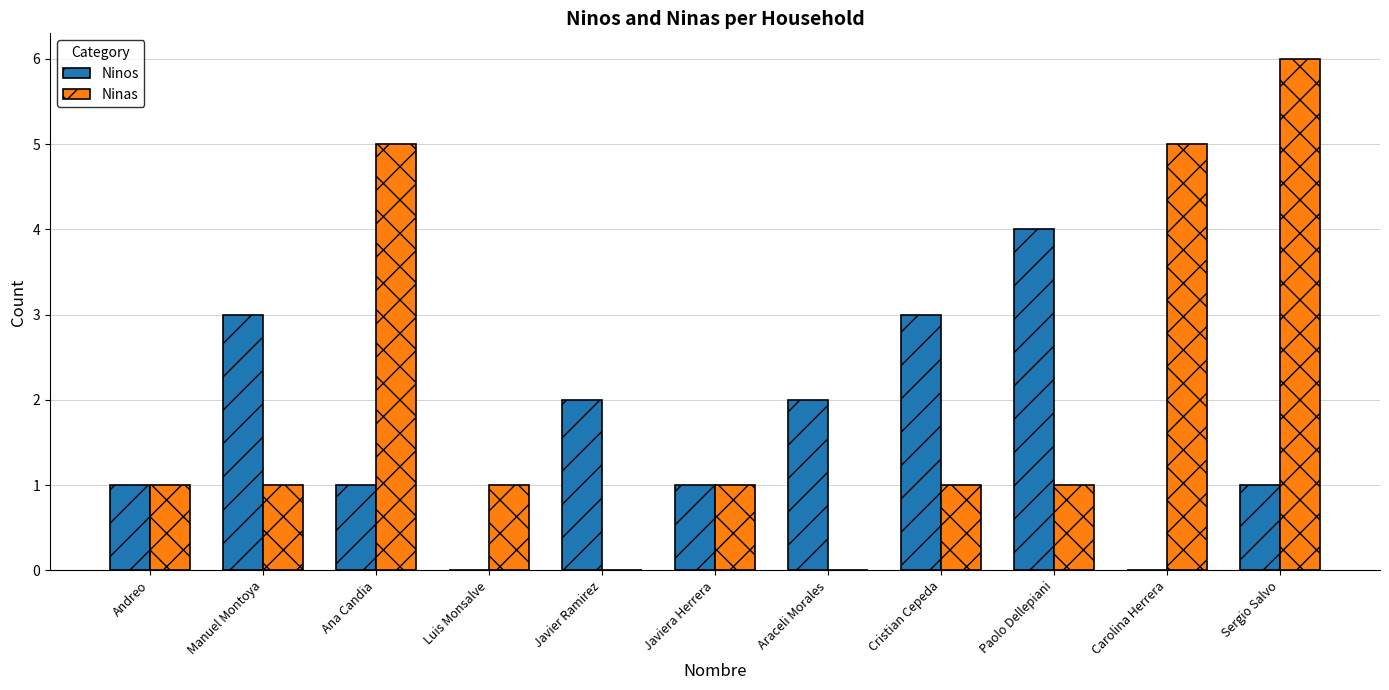

Between Cristian Cepeda and Carolina Herrera, which series saw the biggest shift?

Ninas